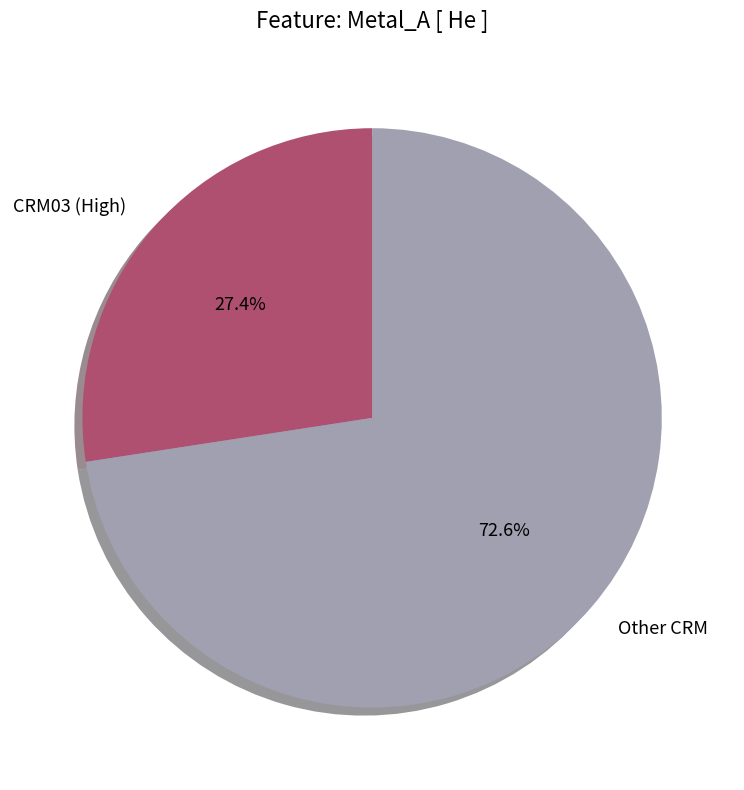

Rank the categories by value from highest to lowest.

Other CRM, CRM03 (High)